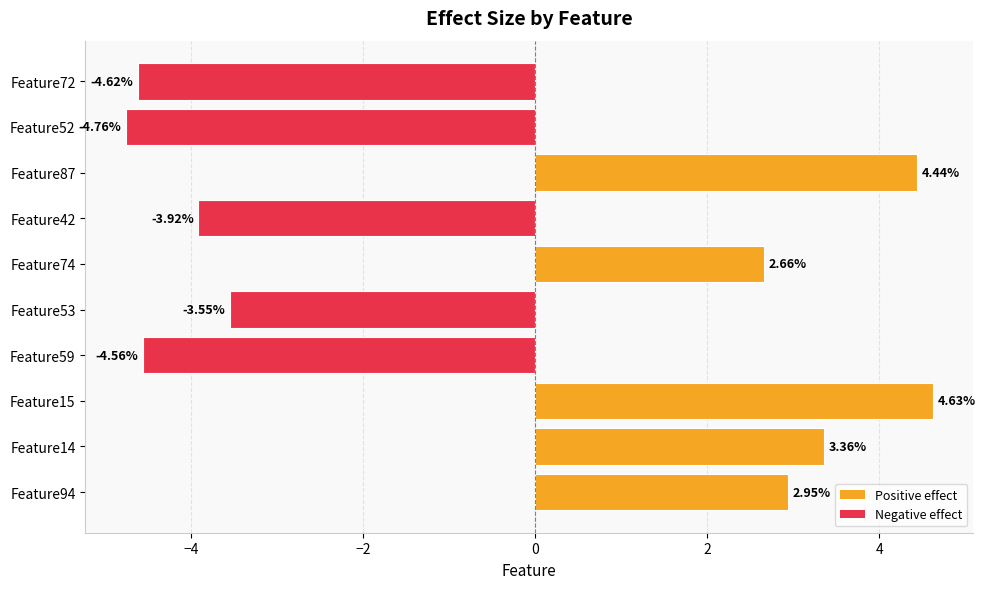

Between Feature53 and Feature94, which is larger?

Feature94